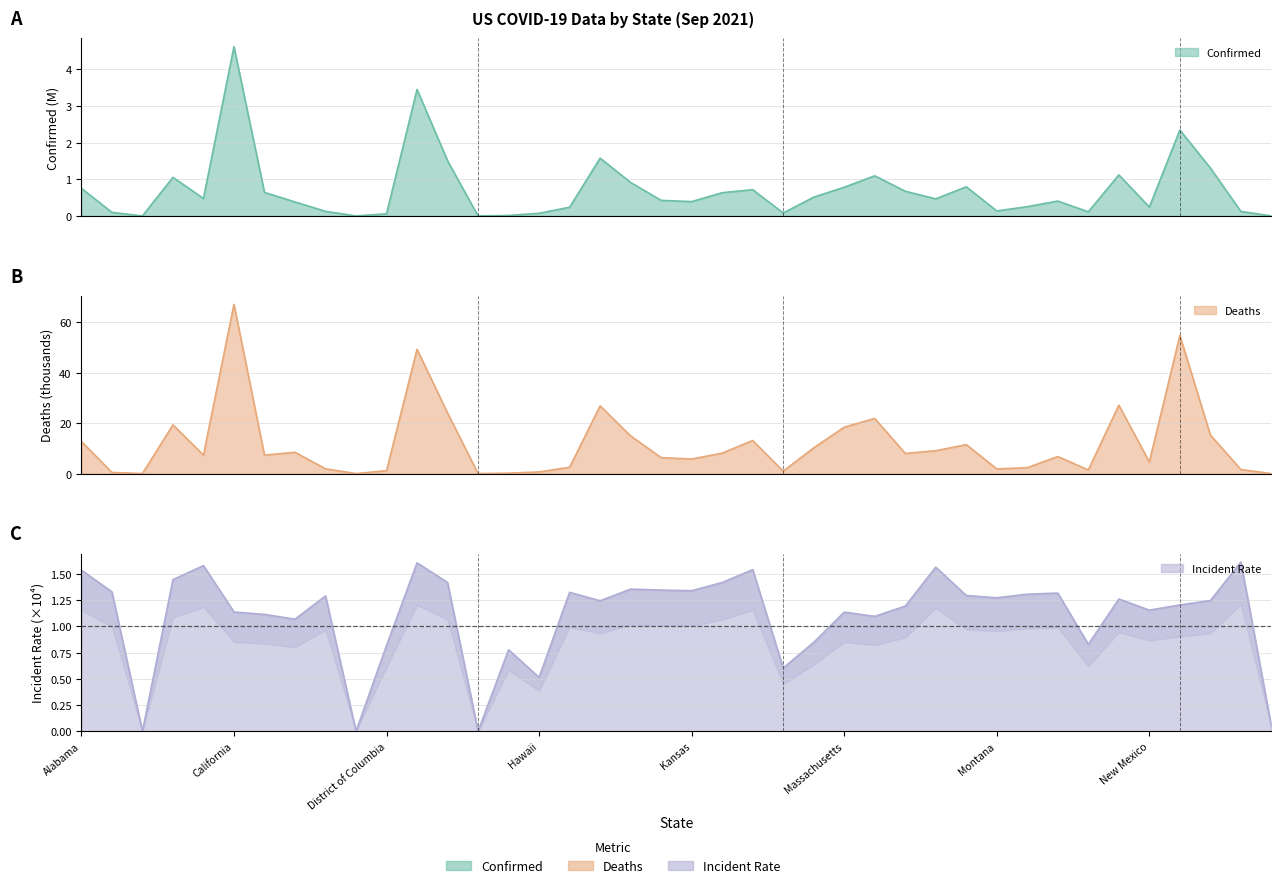

What is the sum of all Deaths values?

473.2